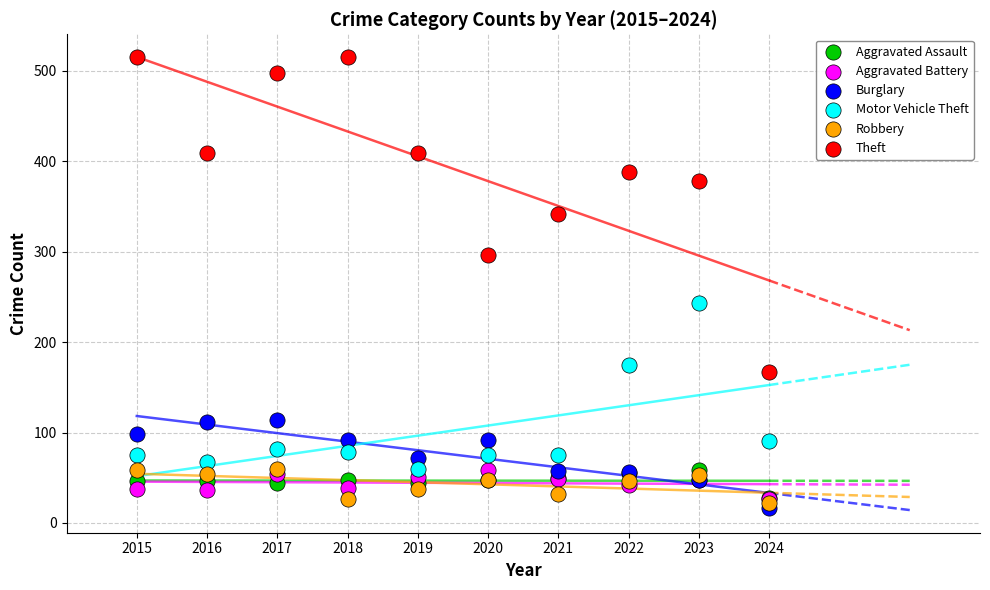

In the Motor Vehicle Theft series, what Y value is closest to 151?

175